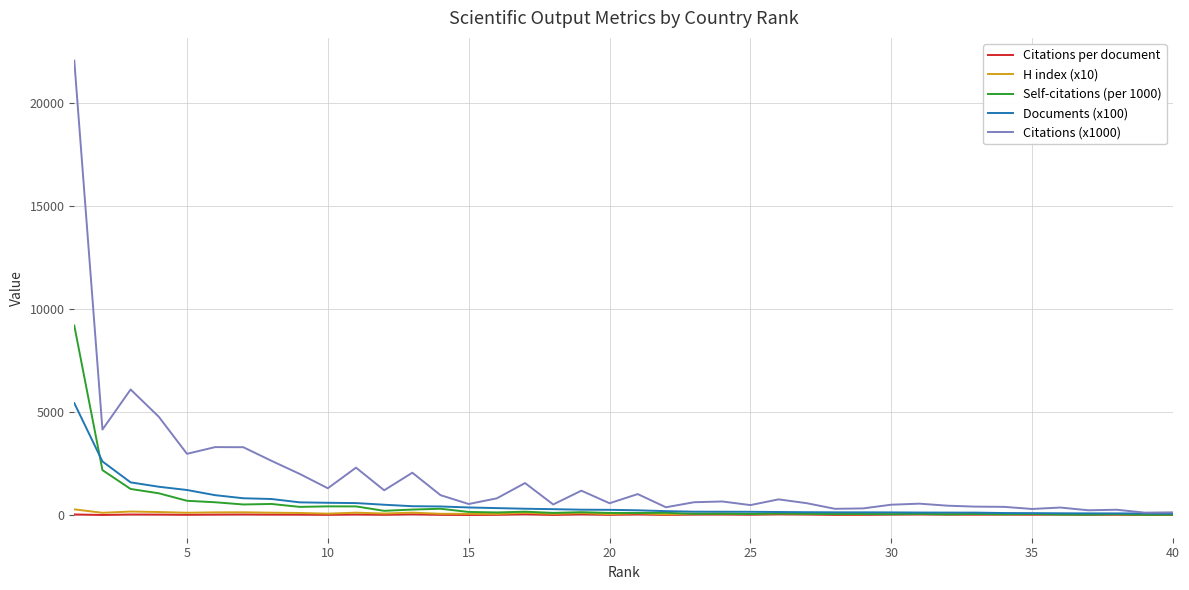

What is the minimum value for H index (x10)?

38.4